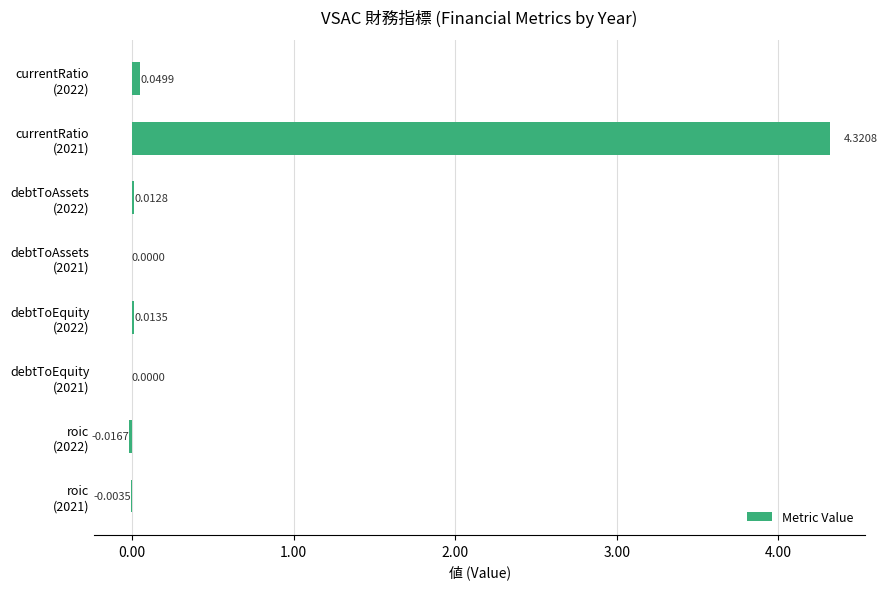

At which label is the value closest to 2?

currentRatio
(2022)